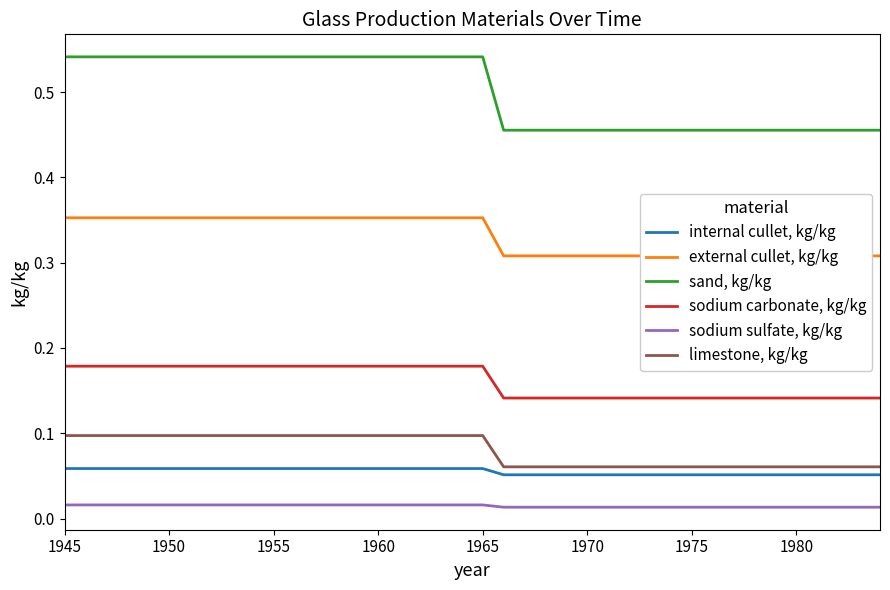

True or false: sand, kg/kg and sodium sulfate, kg/kg cross at least once.

False